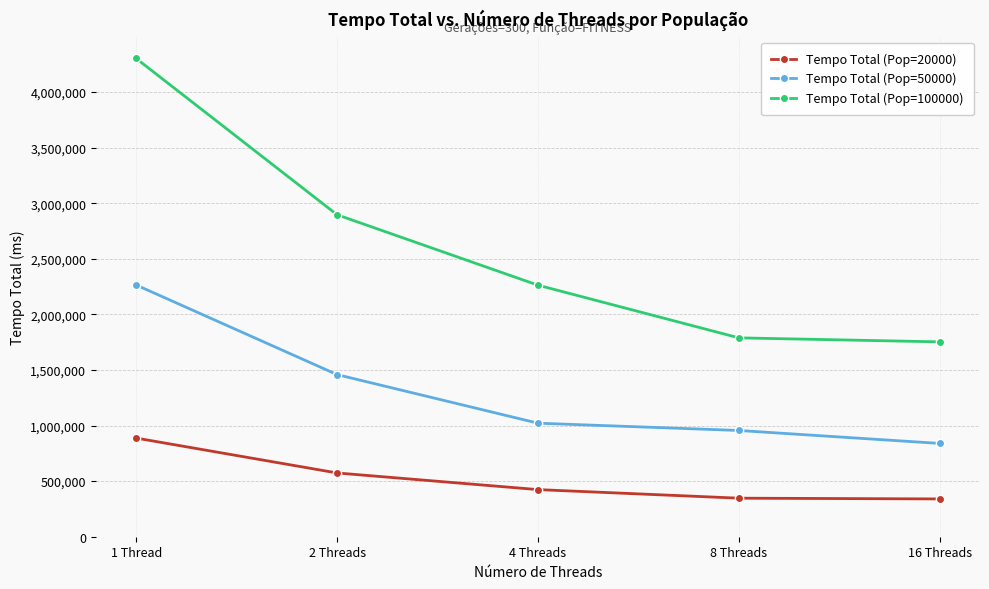

Between 1 Thread and 8 Threads, which series saw the biggest shift?

Tempo Total (Pop=100000)